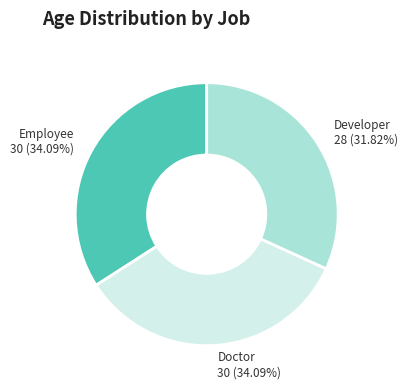

To the nearest percent, what is the combined percentage of Doctor and Developer?

66%